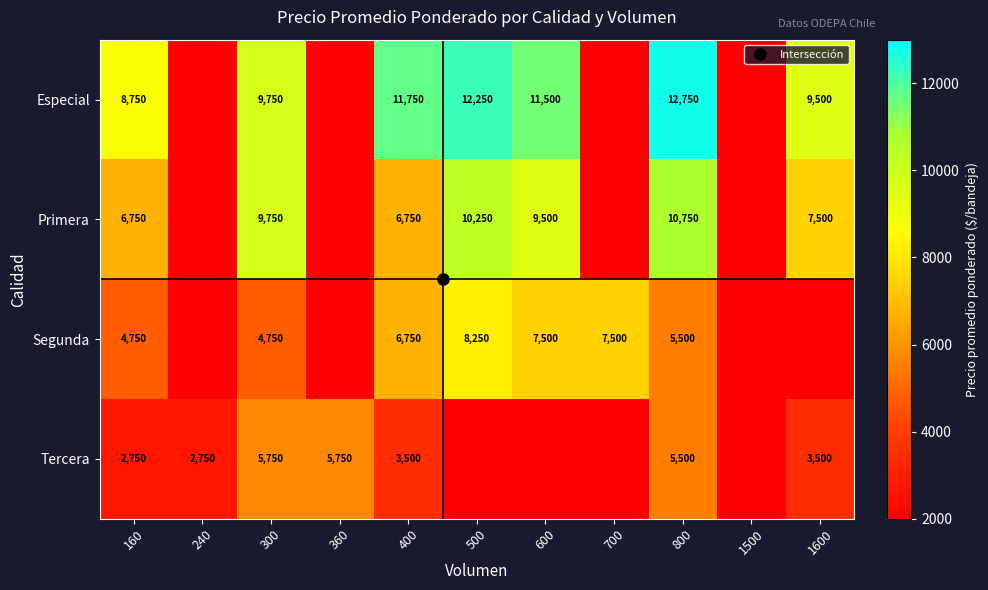

Which has a higher value, 800 or 400?

800